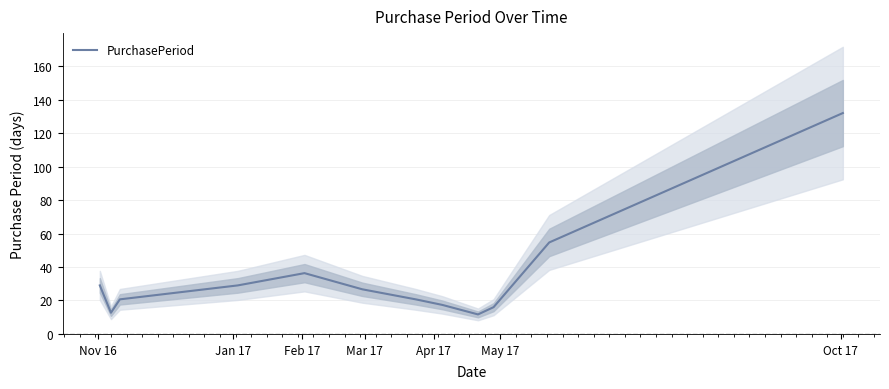

How many points are higher than both their immediate neighbors (excluding endpoints)?

1